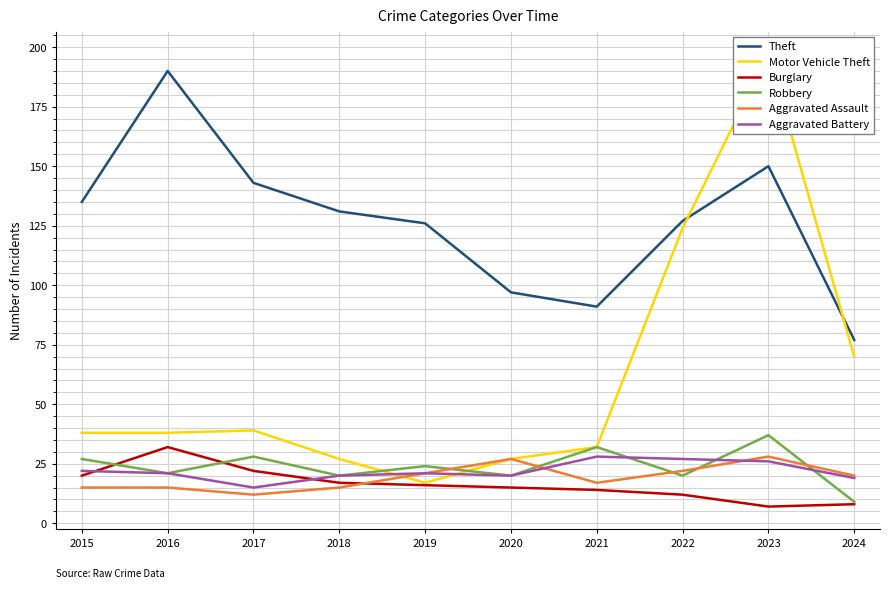

Which series changed the most between 2020 and 2024?

Motor Vehicle Theft